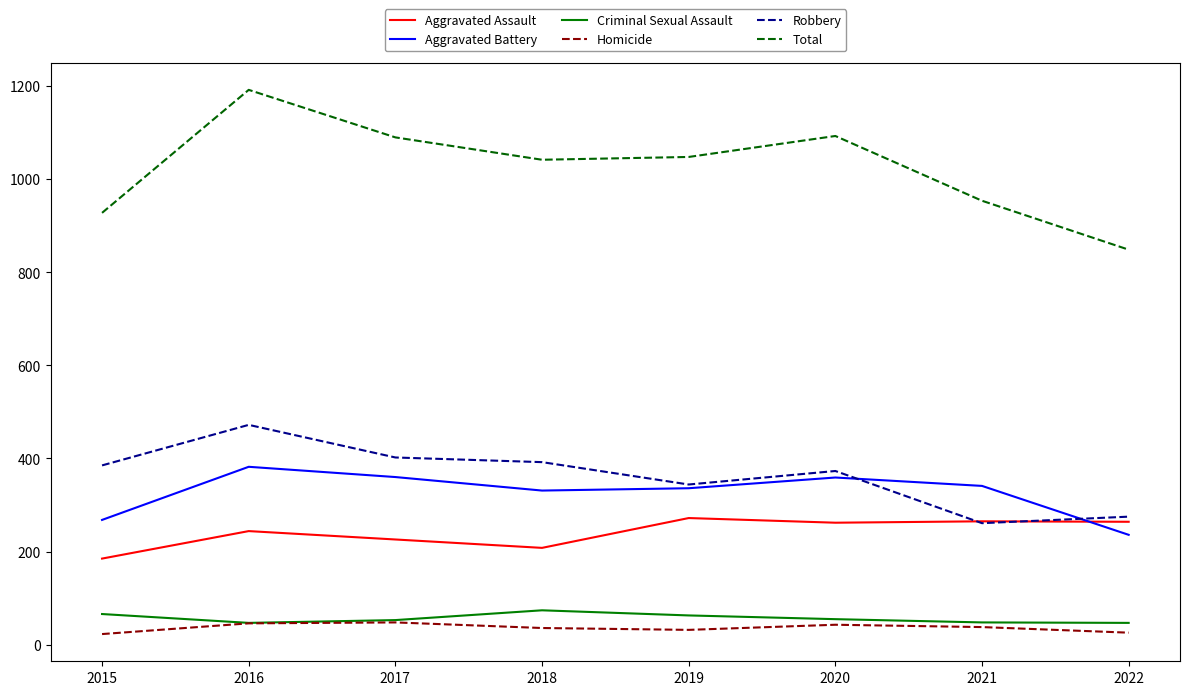

What is the difference between the highest and lowest values at 2022?

822